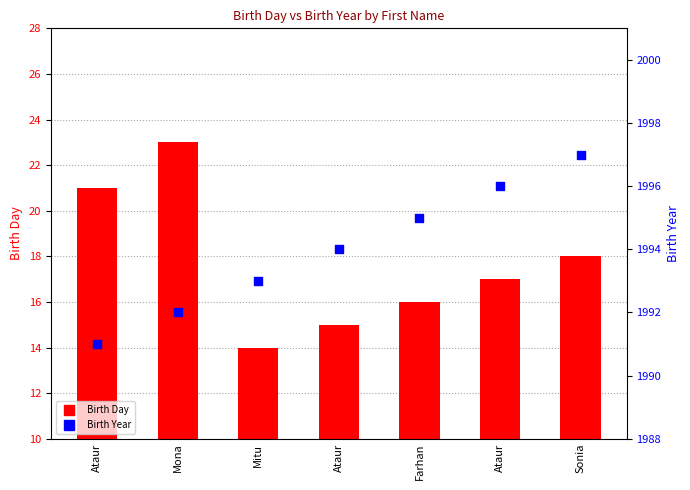

Which series has the widest spread of Y values?

Birth Day